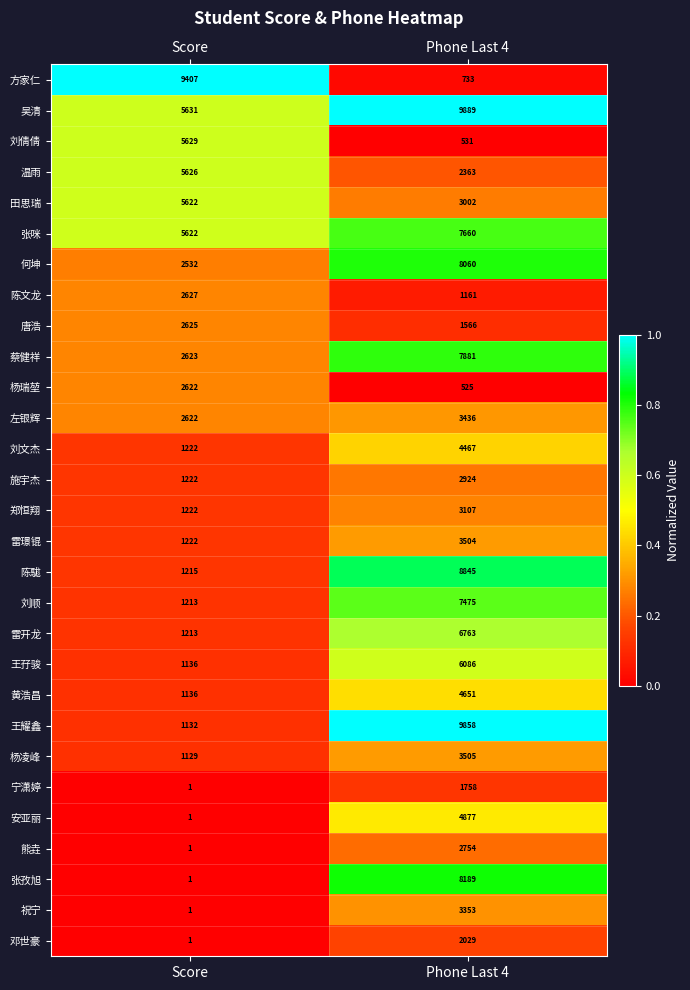

What is the average value of the 左银辉 series?

3029